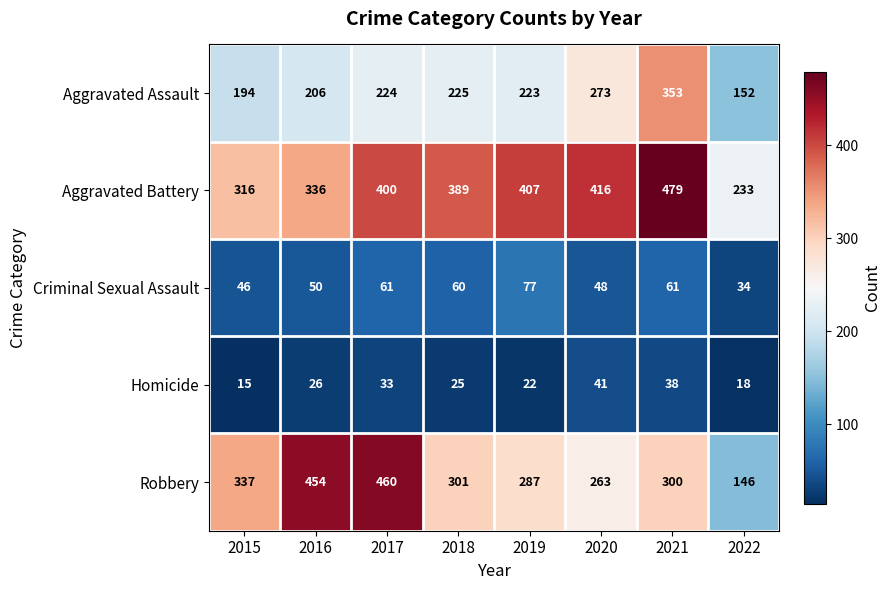

What is the maximum value shown in the chart?

479